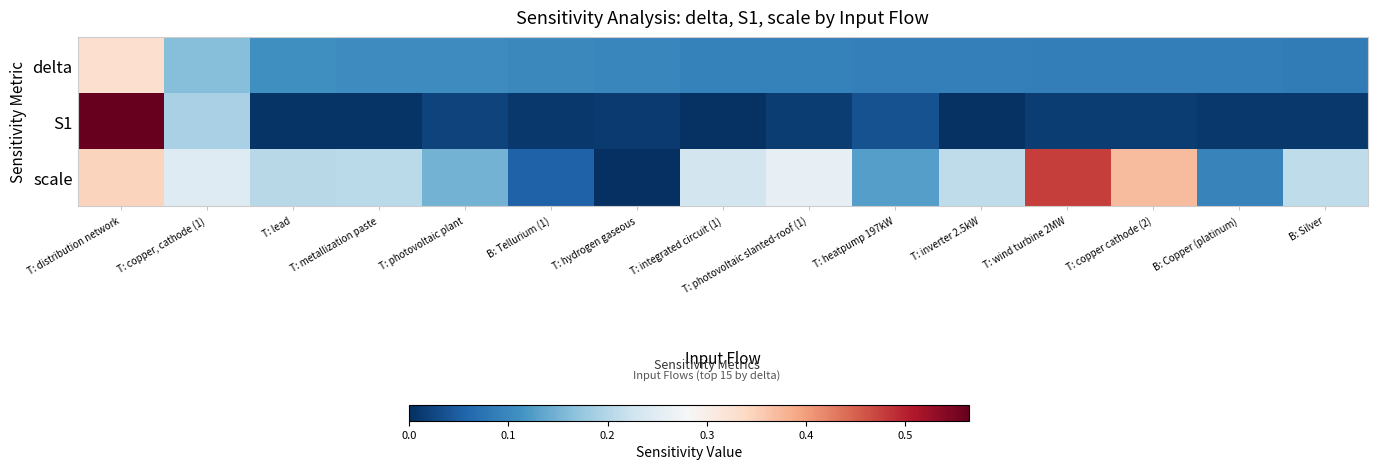

At which category is the sum across all series the highest?

T: distribution network